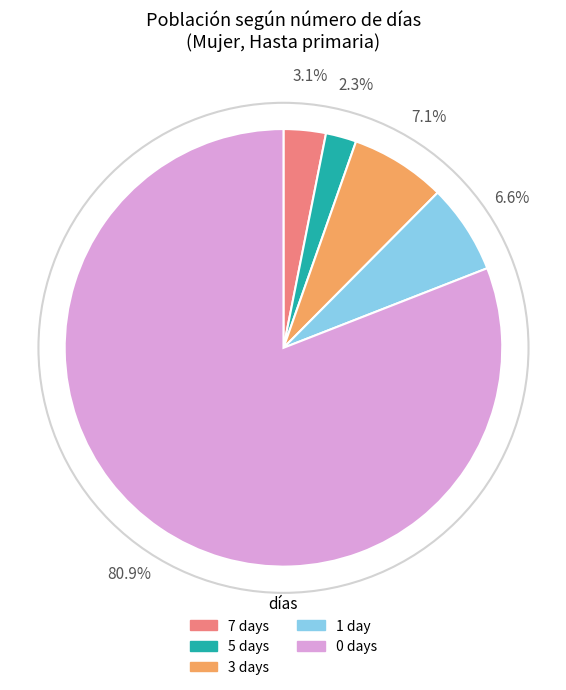

How much of the chart is everything except 0 days?

19.1%